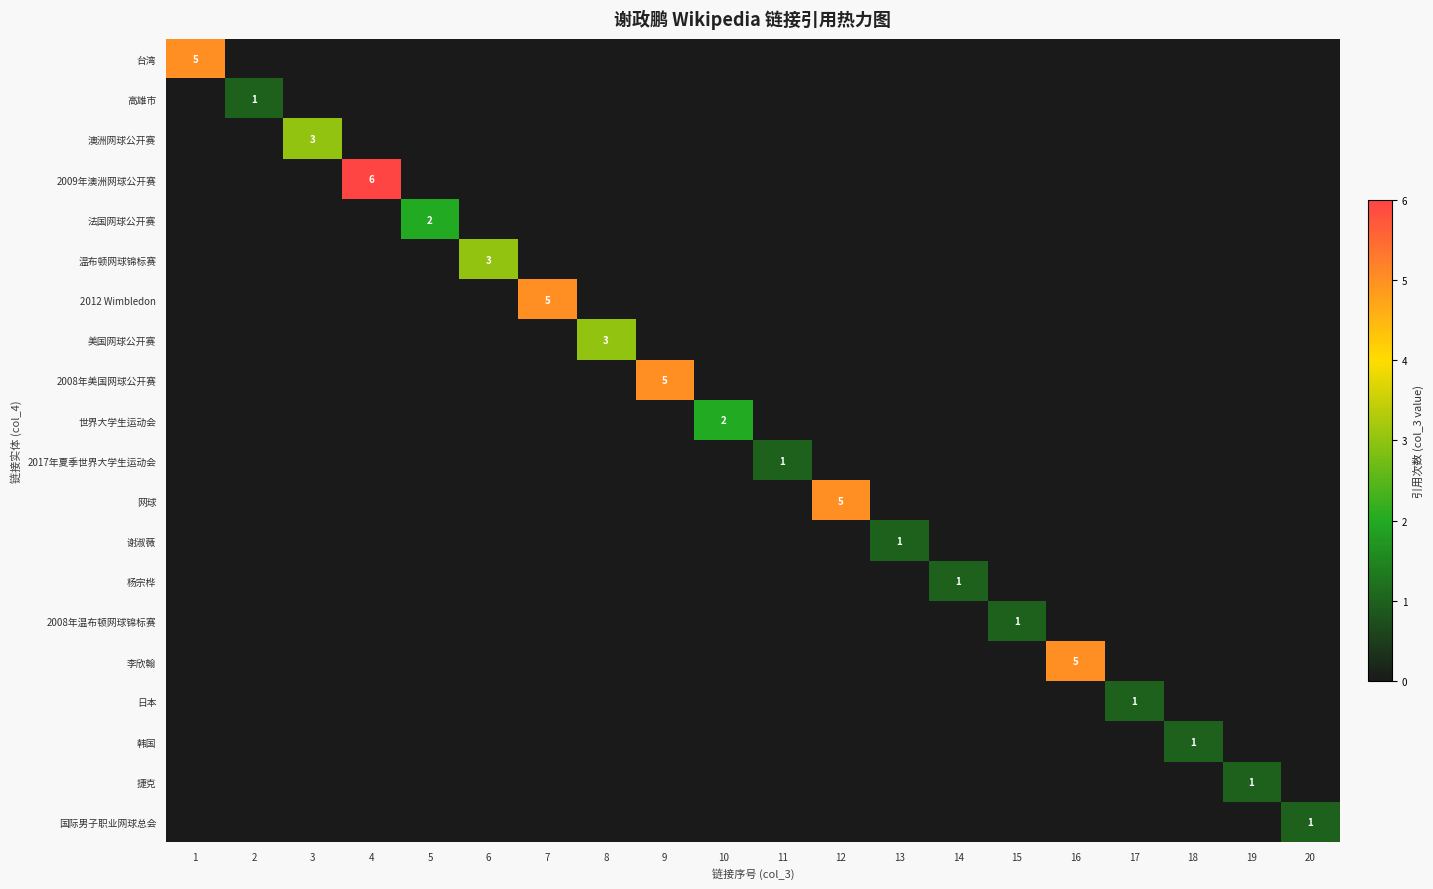

True or false: 李欣翰 has a value of 2 at 16.

False